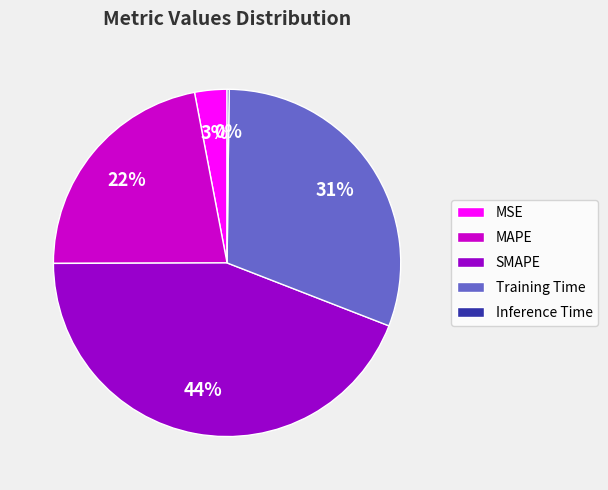

Which has a higher value, Training Time or SMAPE?

SMAPE